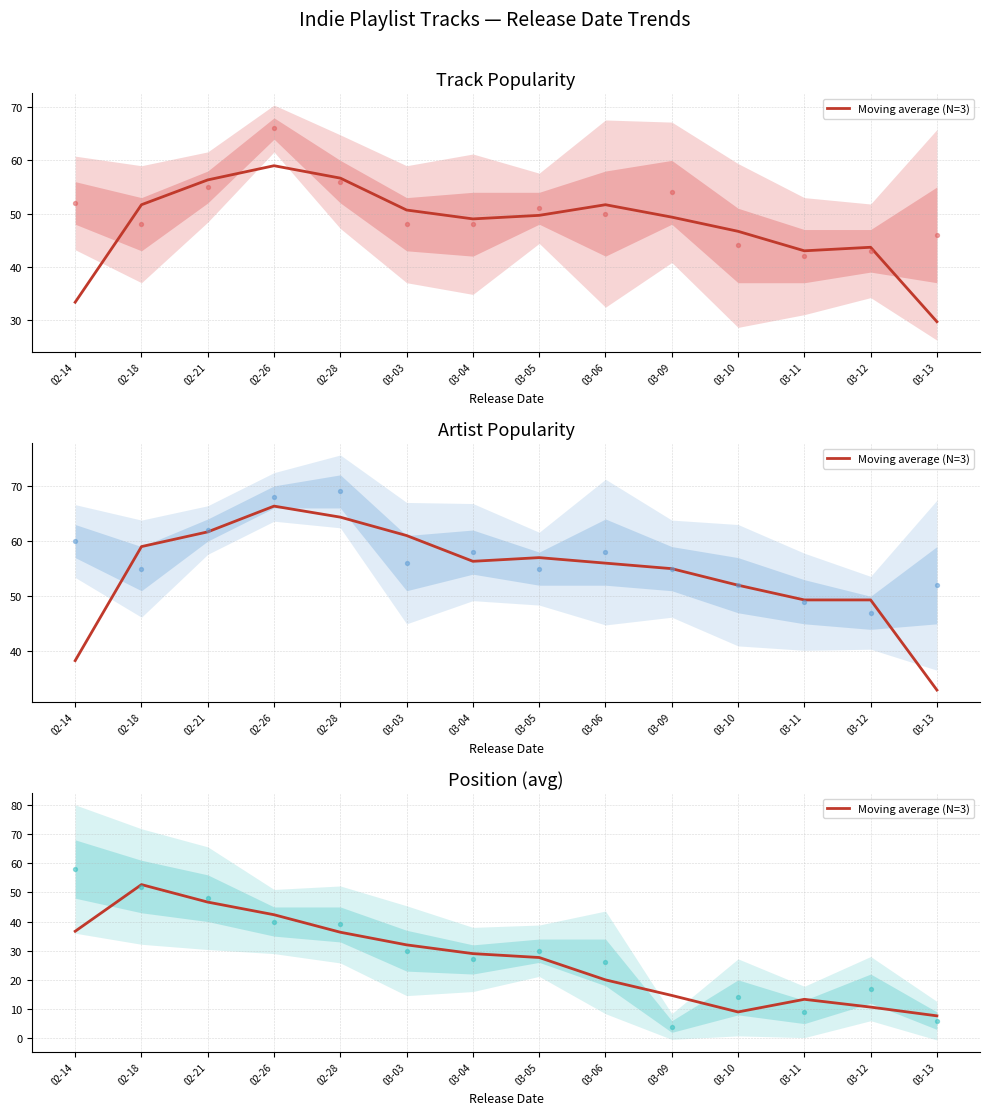

What is the change in value from 02-21 to 02-26?

-4.3